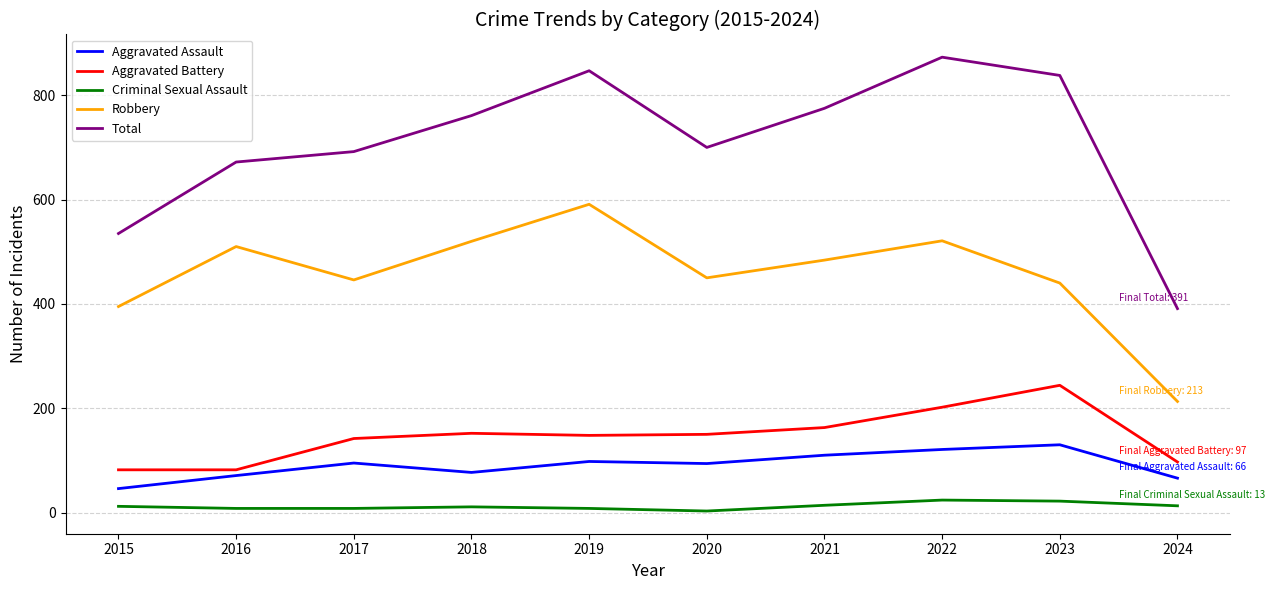

How many categories are shown in the chart?

10